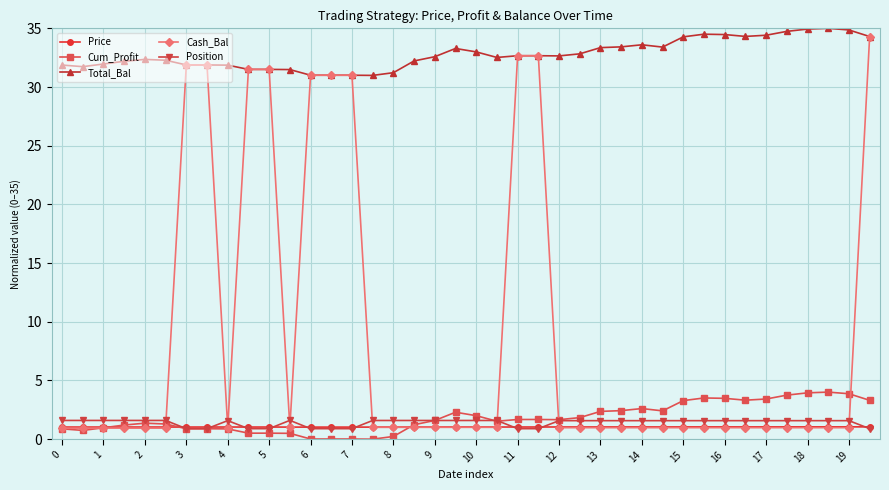

True or false: Total_Bal and Cum_Profit intersect in this chart.

False